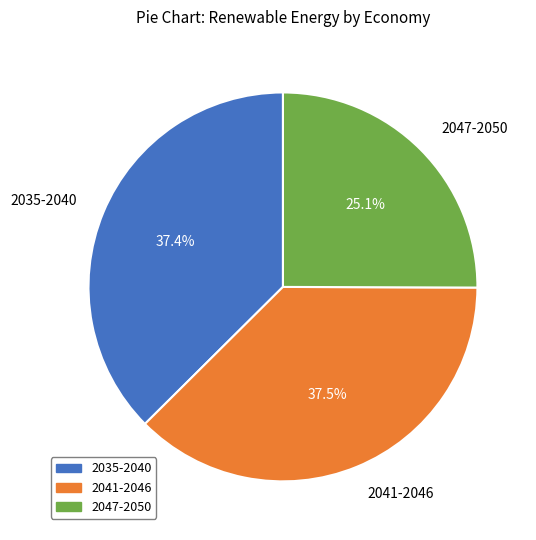

Is there any slice that represents more than half of the pie?

No